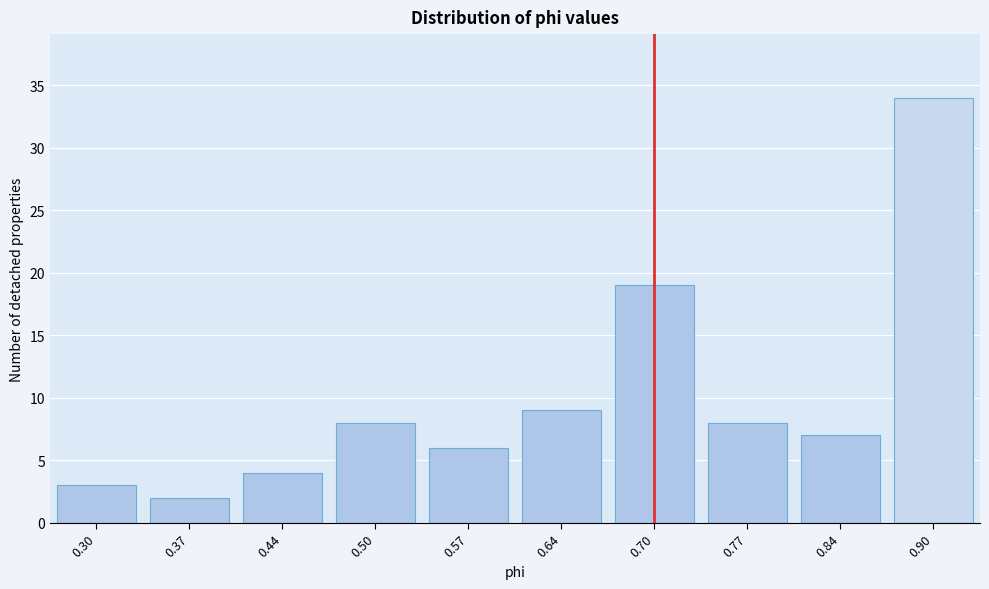

Reading left to right, list all the values displayed in this chart.

0.30=3	0.37=2	0.44=4	0.50=8	0.57=6	0.64=9	0.70=19	0.77=8	0.84=7	0.90=34